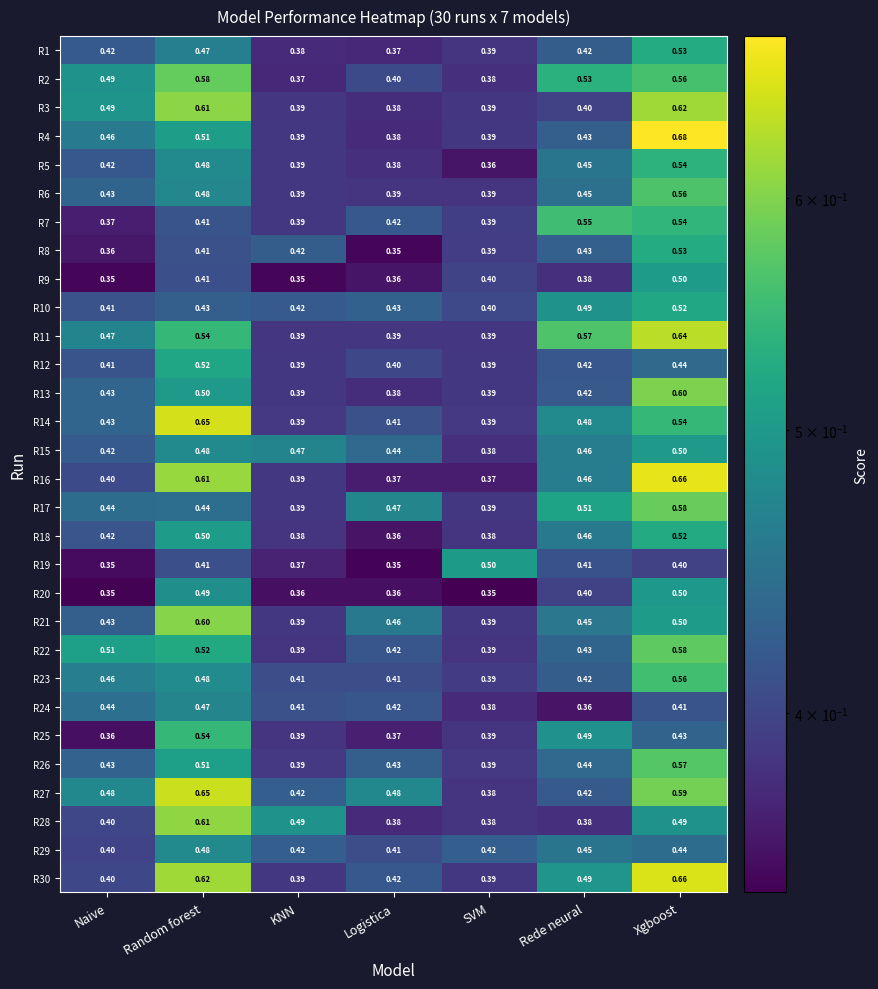

Is the value of R22 at Naive greater than the value of R4 at KNN?

Yes